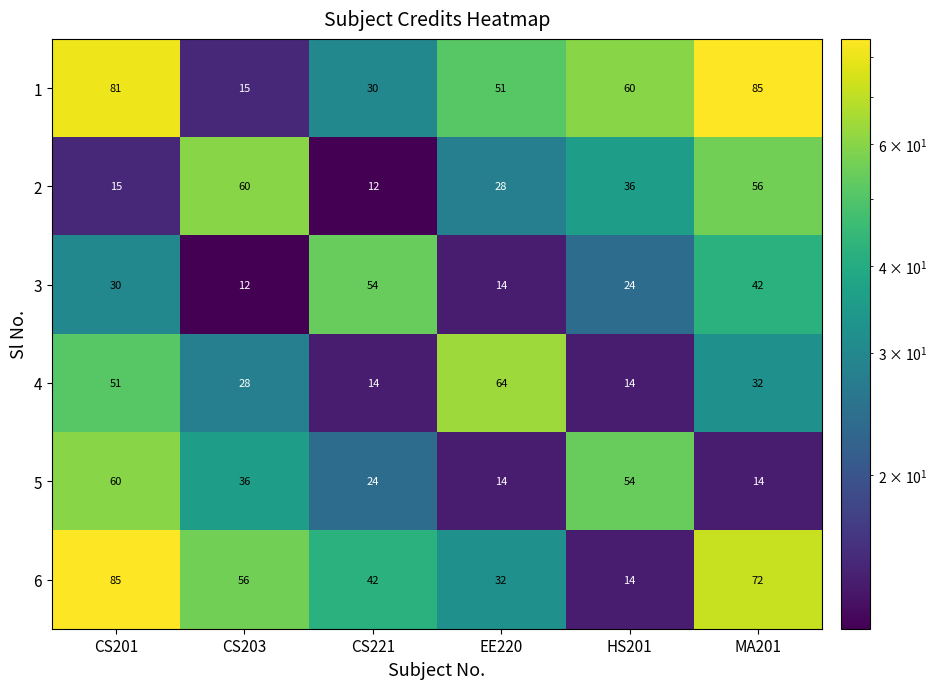

At which label does 4 first exceed 32?

CS201